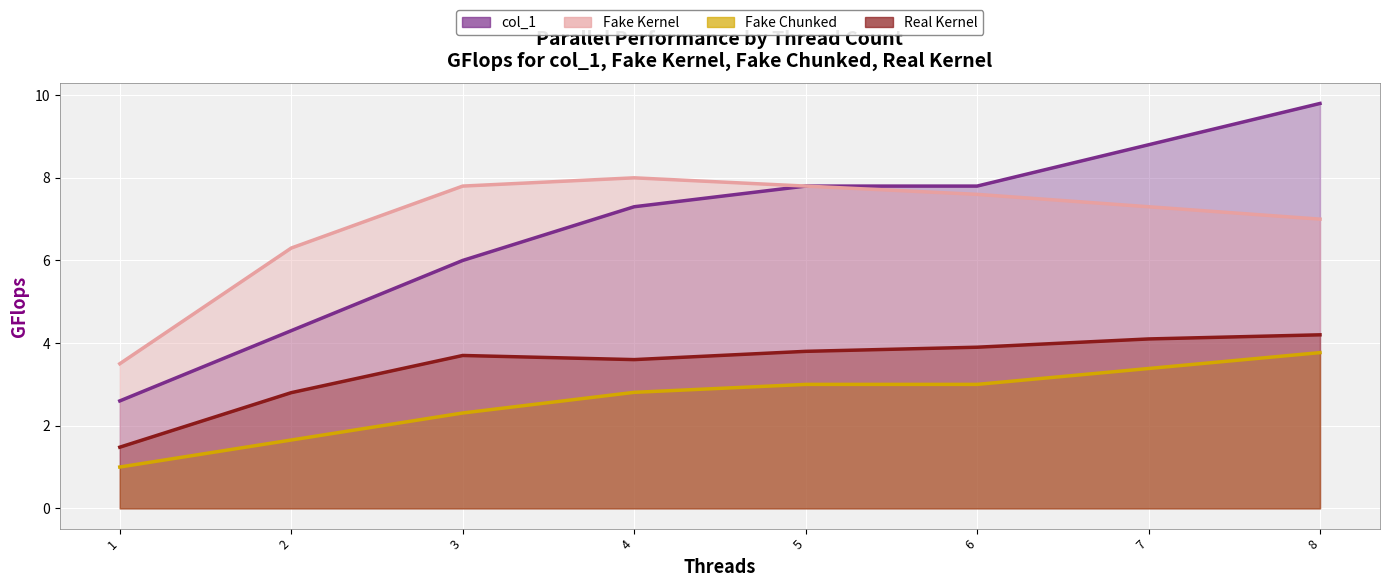

At 3, list the series in order from smallest to largest.

col_1, Real Kernel, Fake Chunked, Fake Kernel